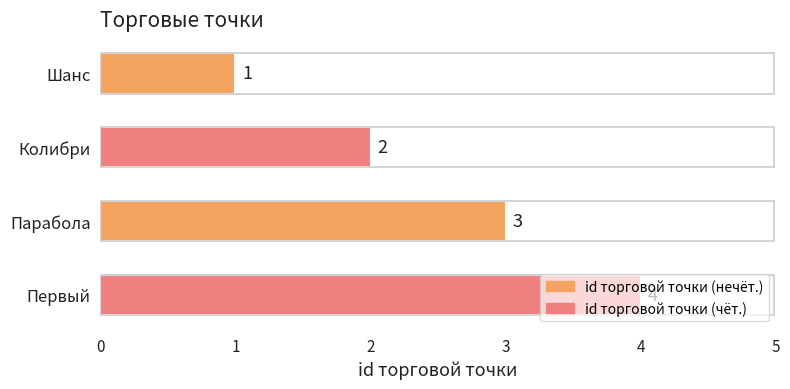

List the labels in order of value, smallest first.

Шанс, Колибри, Парабола, Первый